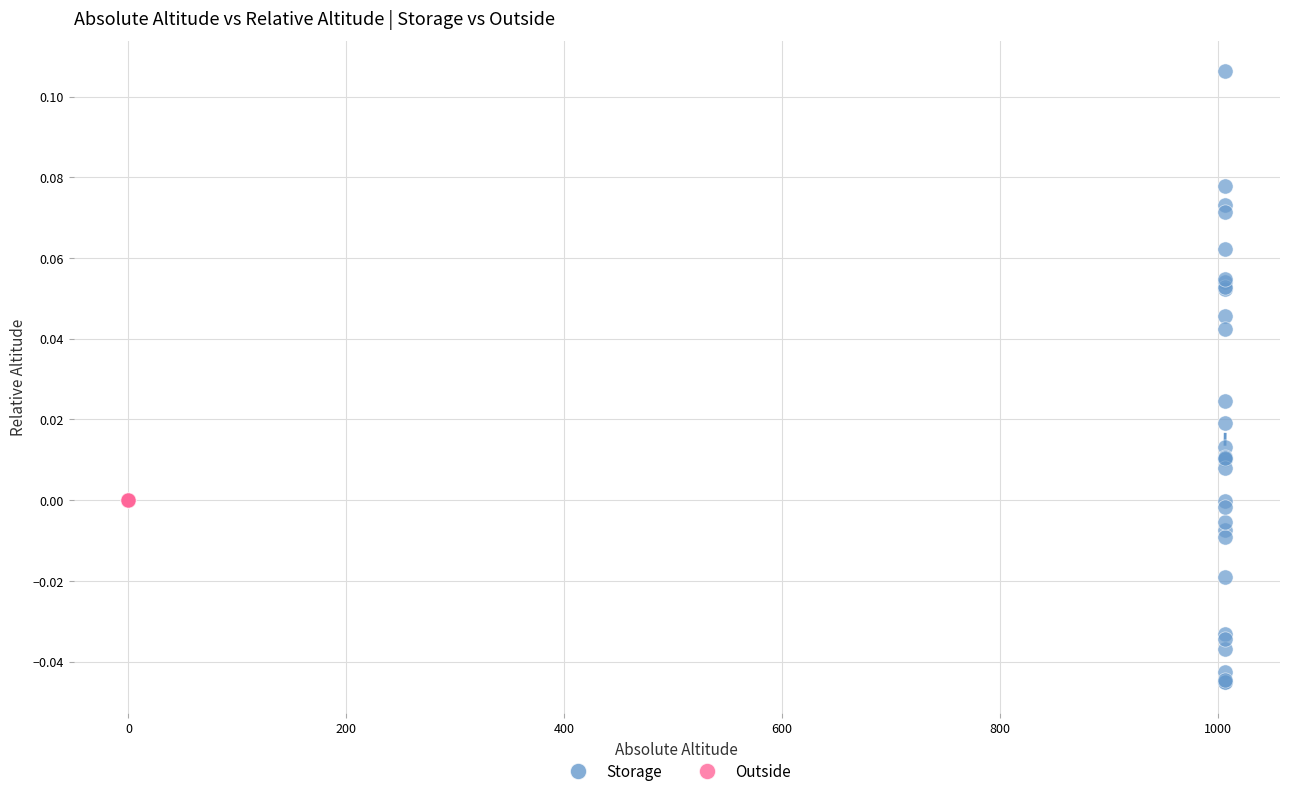

Which series reaches the minimum Y coordinate?

Storage